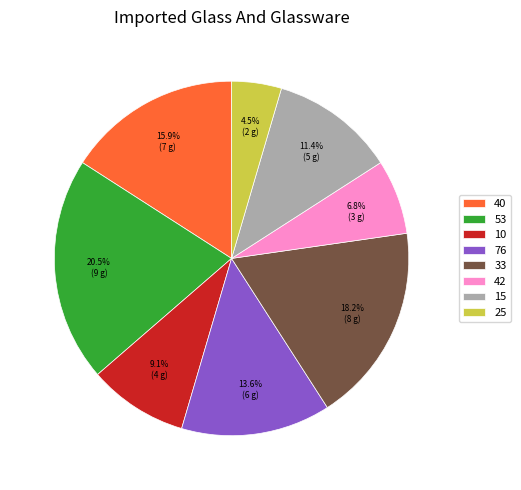

Approximately how many times larger is the value at 42 compared to 76?

0.5